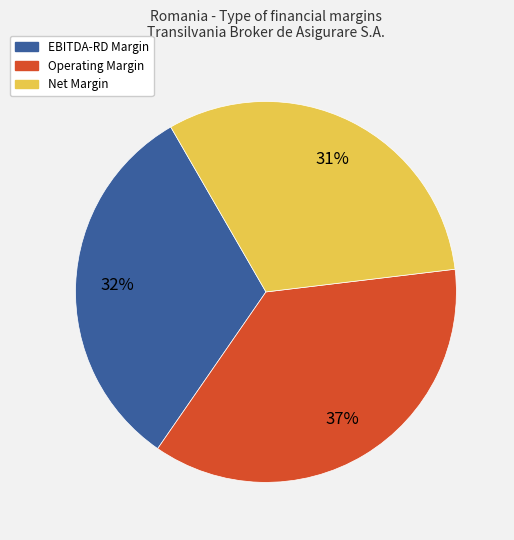

To the nearest percent, what is the average slice percentage?

33%